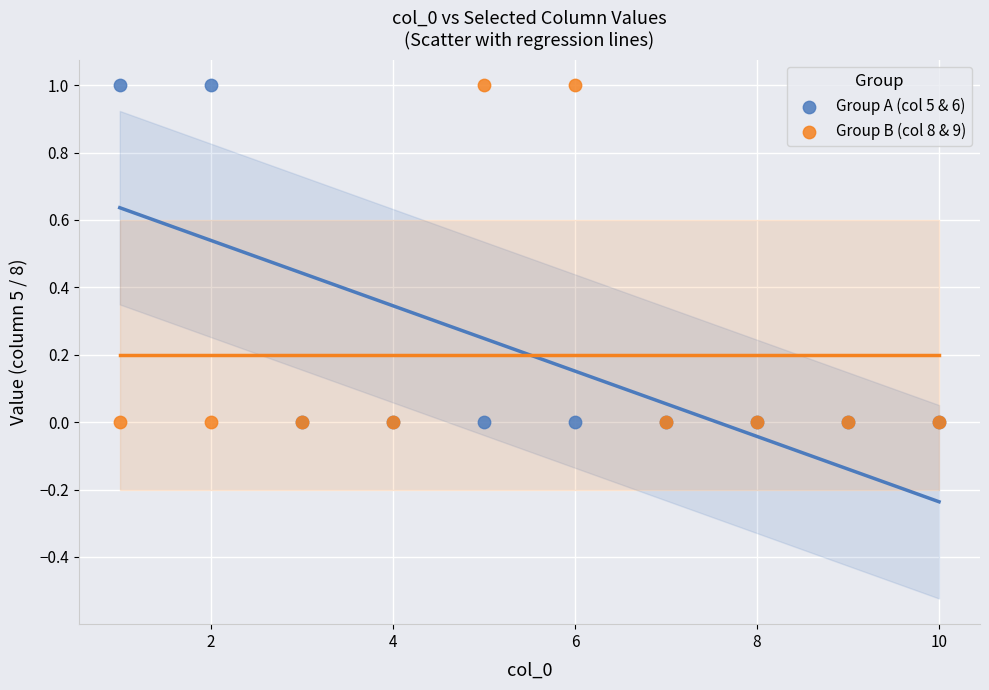

What are all the series names shown in the legend?

Group A (col 5 & 6), Group B (col 8 & 9)